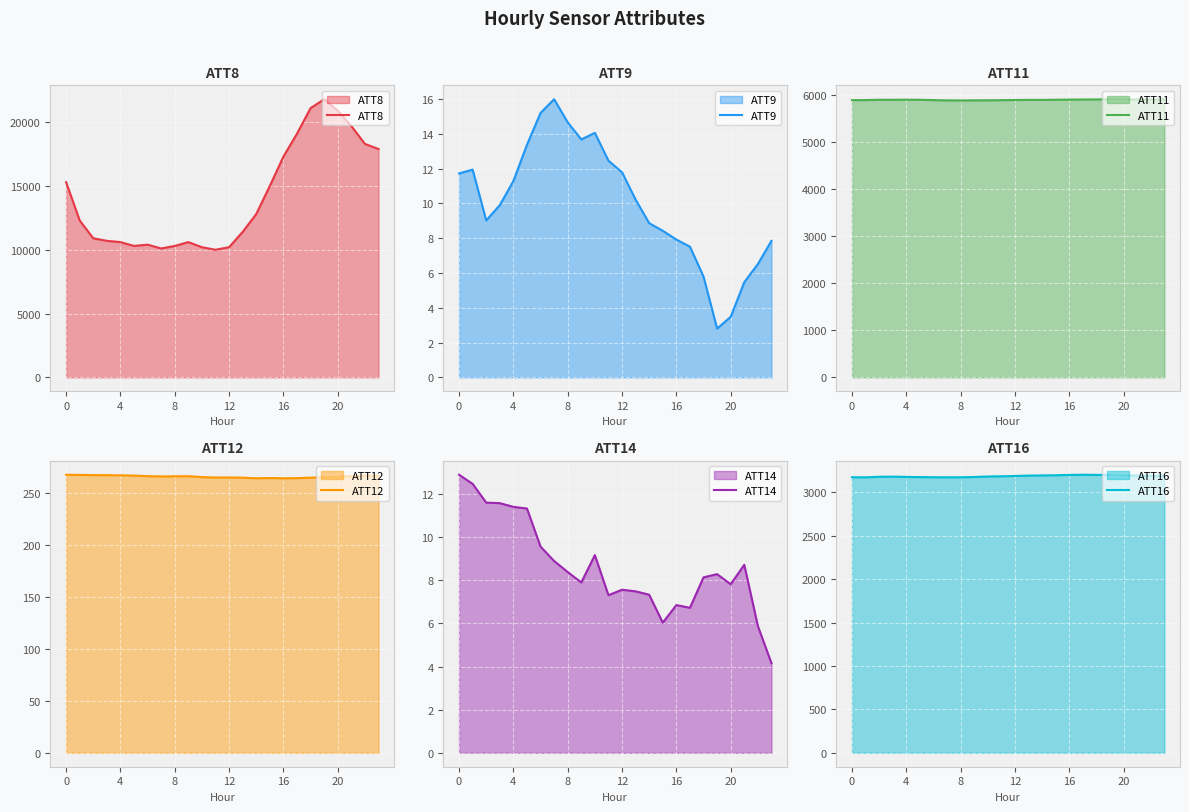

Reading right to left, transcribe all the data shown in this chart.

ATT8: 17900.0	18300.0	19700.0	20900.0	21800.0	21100.0	19100.0	17300.0	15000.0	12800.0	11400.0	10200.0	10000.0	10200.0	10600.0	10300.0	10100.0	10400.0	10300.0	10600.0	10700.0	10900.0	12300.0	15300.0
ATT9: 7.8	6.5	5.5	3.5	2.8	5.8	7.5	7.9	8.4	8.9	10.2	11.8	12.5	14.1	13.7	14.7	16.0	15.2	13.4	11.3	9.9	9.0	11.9	11.7
ATT11: 5904.6	5903.9	5901.7	5904.7	5908.1	5903.4	5902.8	5900.1	5897.4	5894.3	5894.9	5891.6	5888.7	5885.7	5885.0	5882.2	5884.2	5889.8	5896.5	5898.6	5896.8	5896.9	5890.4	5888.9
ATT12: 266.9	267.1	266.5	265.9	265.6	265.1	264.7	264.6	264.8	264.6	265.1	265.3	265.3	265.7	266.6	266.5	266.3	266.6	267.1	267.4	267.6	267.6	267.8	268.0
ATT14: 4.2	5.9	8.7	7.8	8.3	8.1	6.7	6.8	6.0	7.3	7.5	7.6	7.3	9.2	7.9	8.4	8.9	9.6	11.3	11.4	11.6	11.6	12.5	12.9
ATT16: 3191.4	3192.4	3194.2	3199.7	3203.6	3202.5	3204.3	3202.0	3198.3	3196.7	3194.3	3189.9	3186.7	3184.1	3178.5	3174.8	3175.1	3175.6	3177.3	3179.2	3182.6	3180.8	3174.6	3175.5